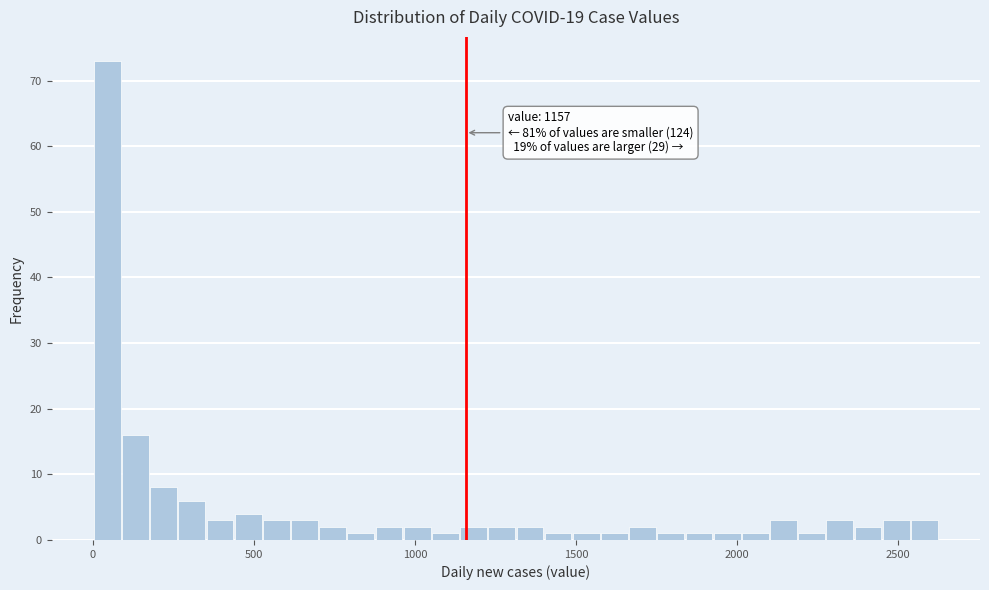

Around what value on the x-axis is the tallest bar? Give the approximate position of its centre, as read against the axis.

50